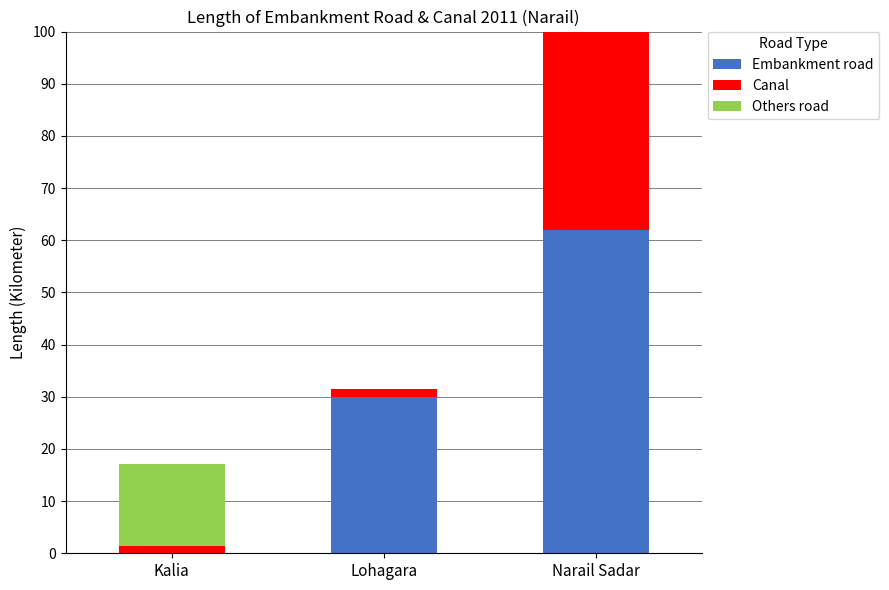

What is the label of the 2nd bar from the right?

Lohagara